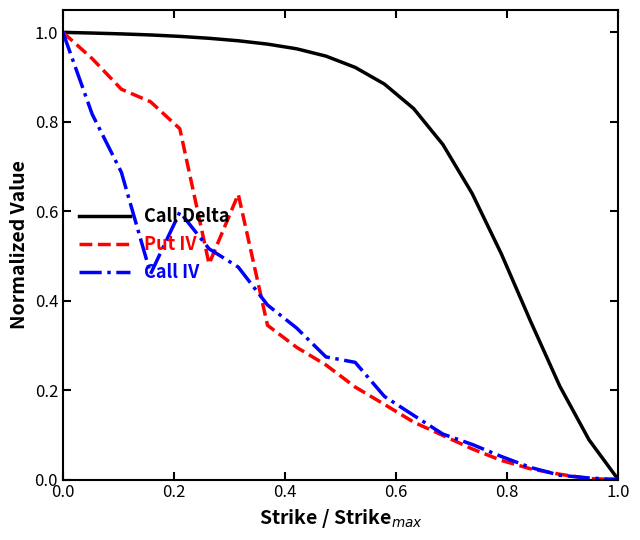

True or false: Put IV has more than 1 points higher than both neighbors.

False